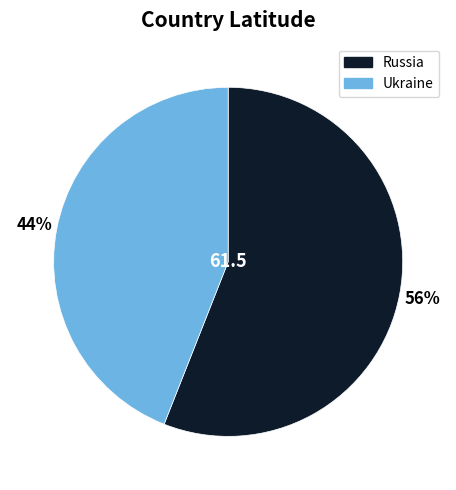

Is the sum of Ukraine and Russia greater than half?

Yes